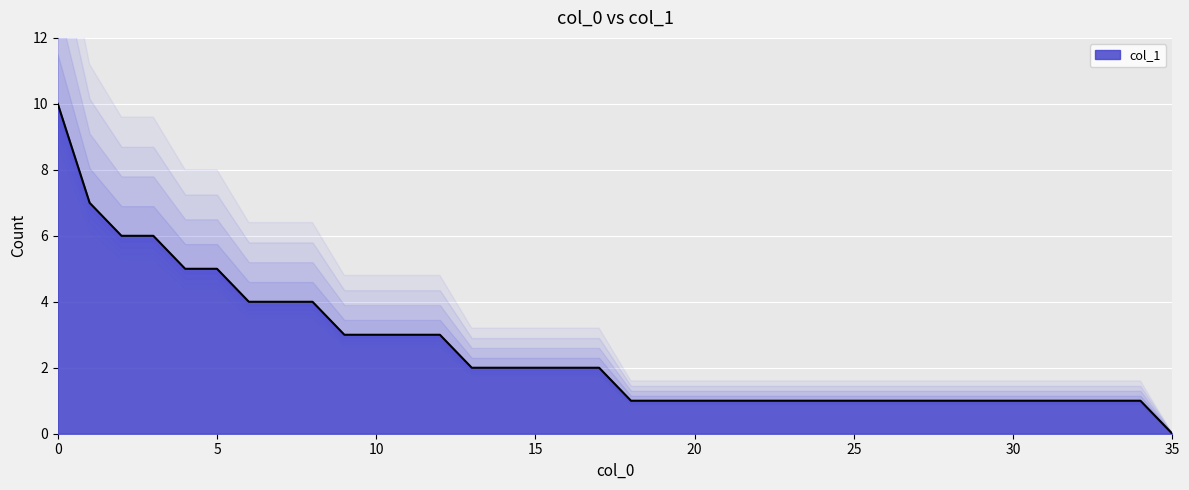

What is the maximum value shown in the chart?

10